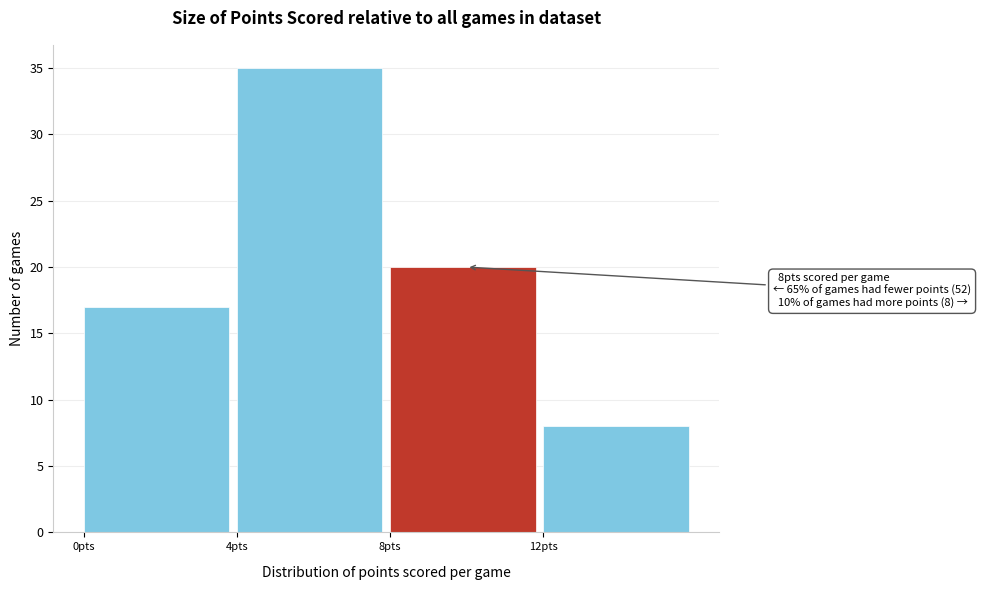

Which range on the x-axis has the tallest bar?

4 to 8